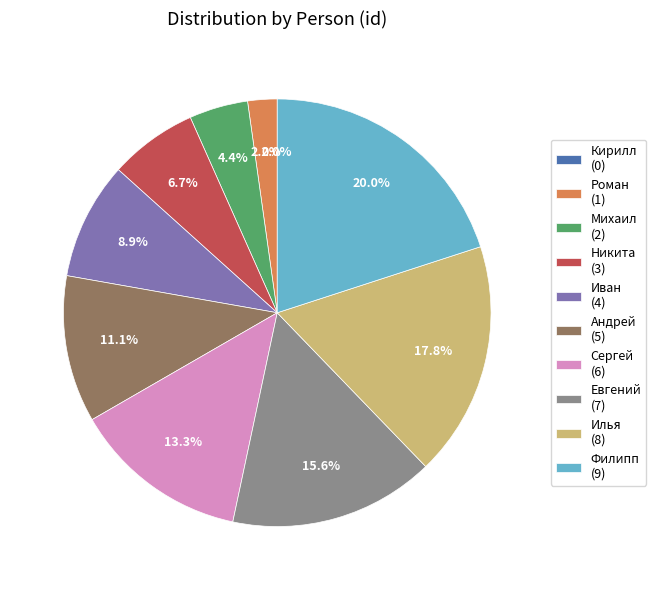

To the nearest percent, what is the average slice percentage?

10%